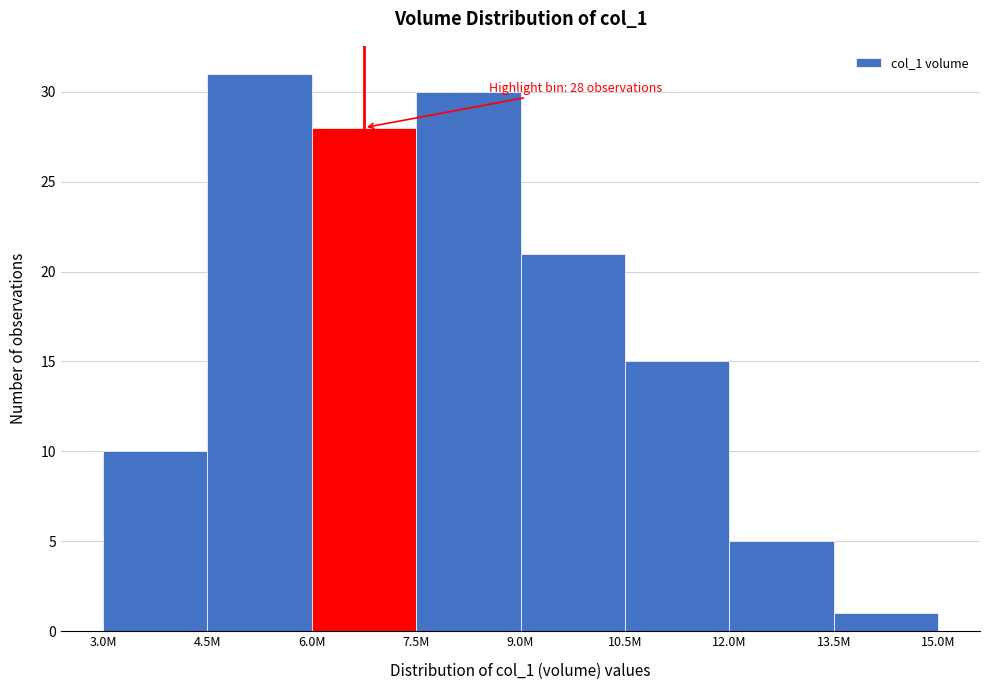

Reading left to right, list all the values displayed in this chart.

3.0M=10	4.5M=31	6.0M=28	7.5M=30	9.0M=21	10.5M=15	12.0M=5	13.5M=1